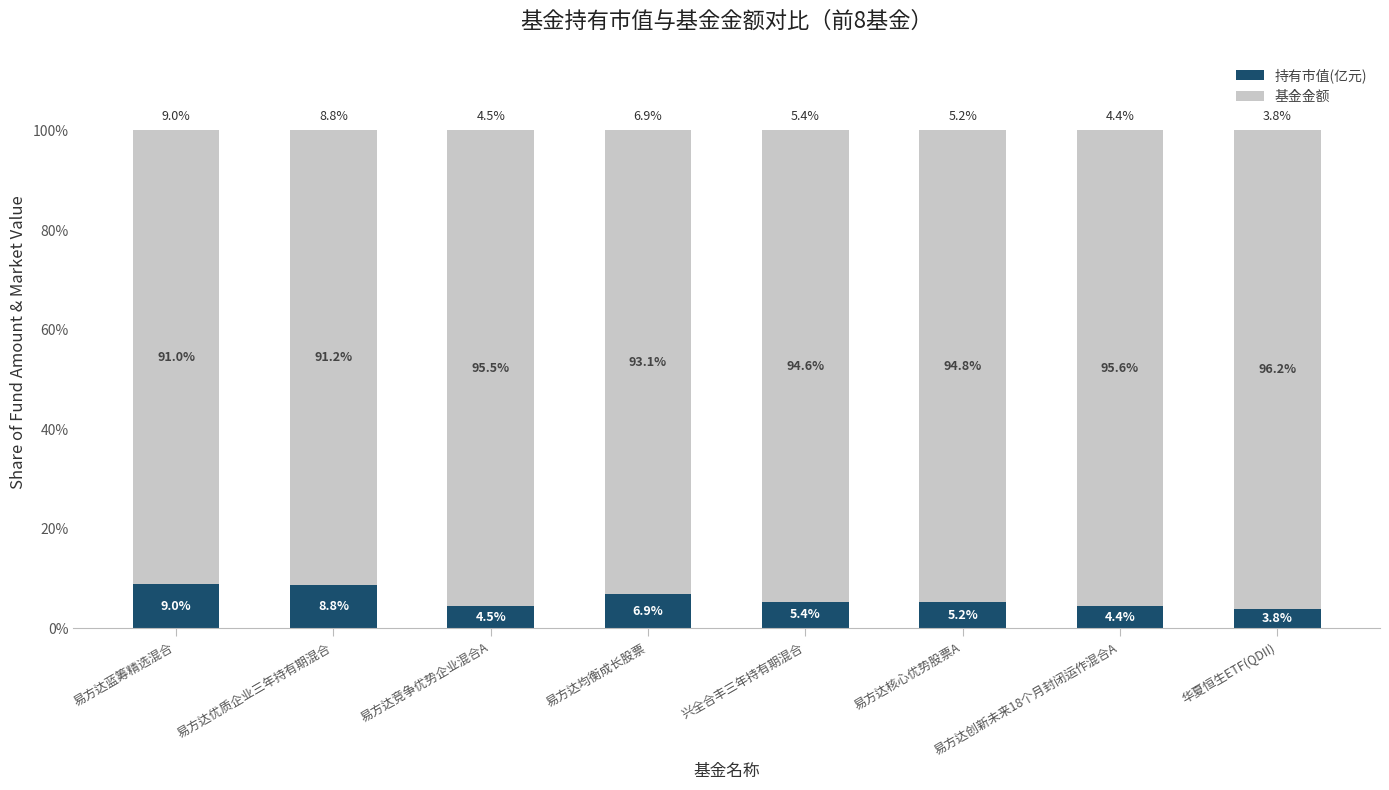

What is the difference between the maximum and minimum values in the 持有市值(亿元) series?

5.2